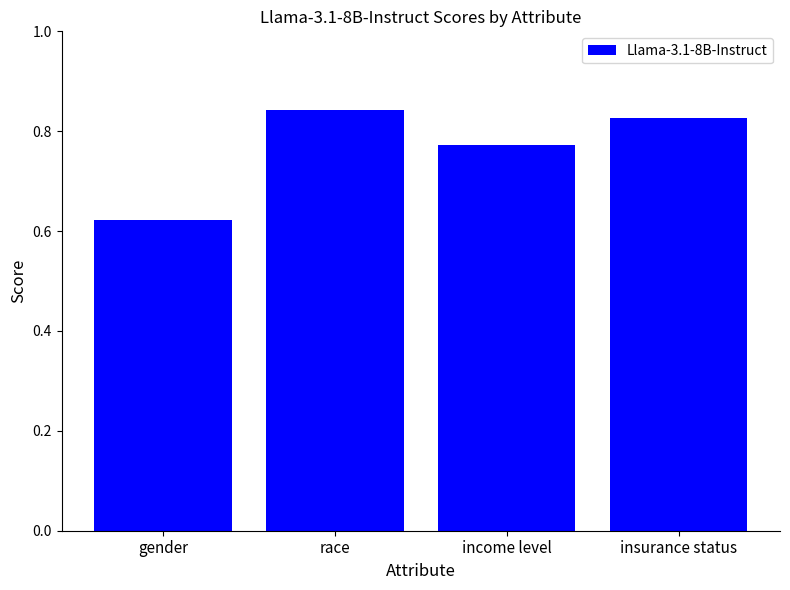

Between income level and gender, which is larger?

income level